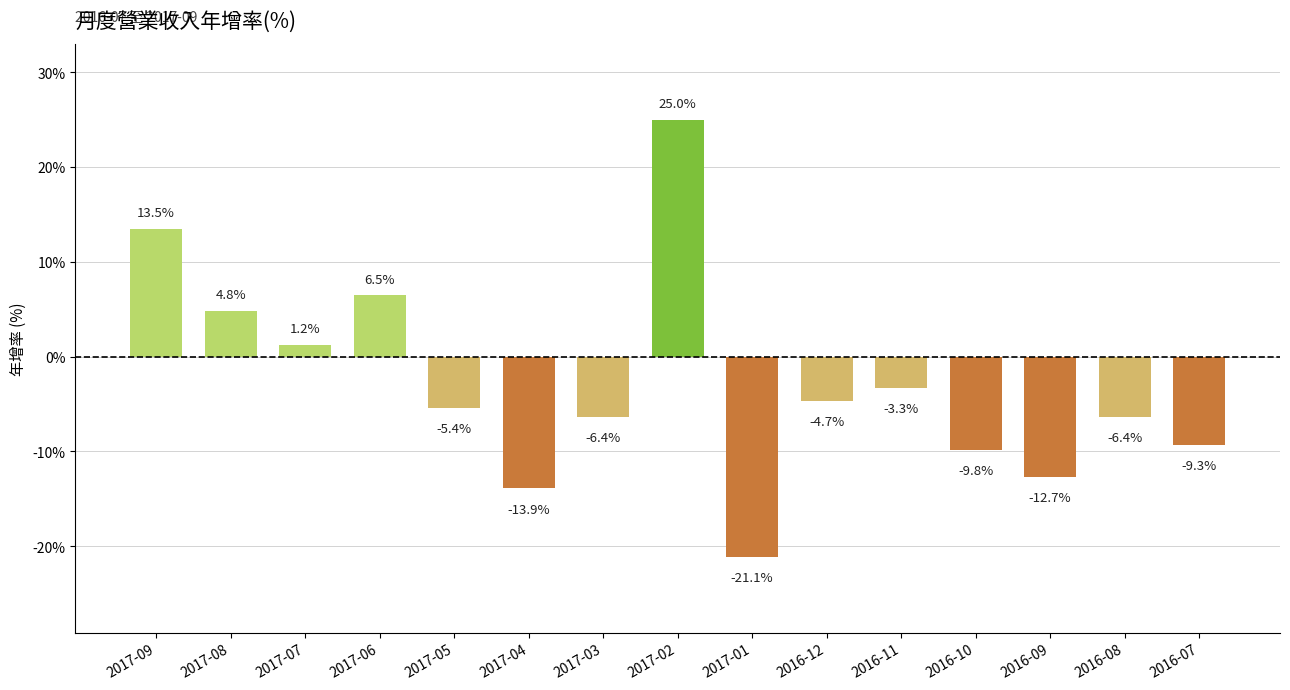

Reading left to right, transcribe all the data shown in this chart.

13.5	4.8	1.2	6.5	-5.4	-13.9	-6.4	25.0	-21.1	-4.7	-3.3	-9.8	-12.7	-6.4	-9.3